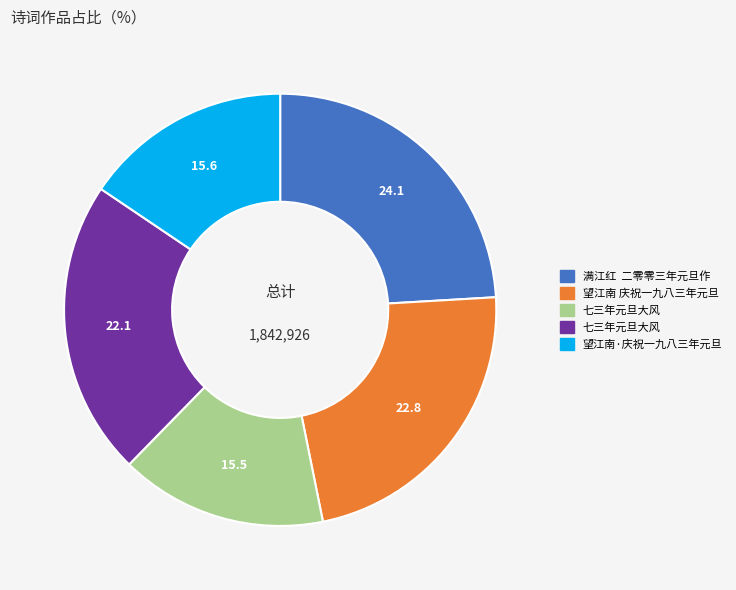

Is there a majority slice in this chart?

No